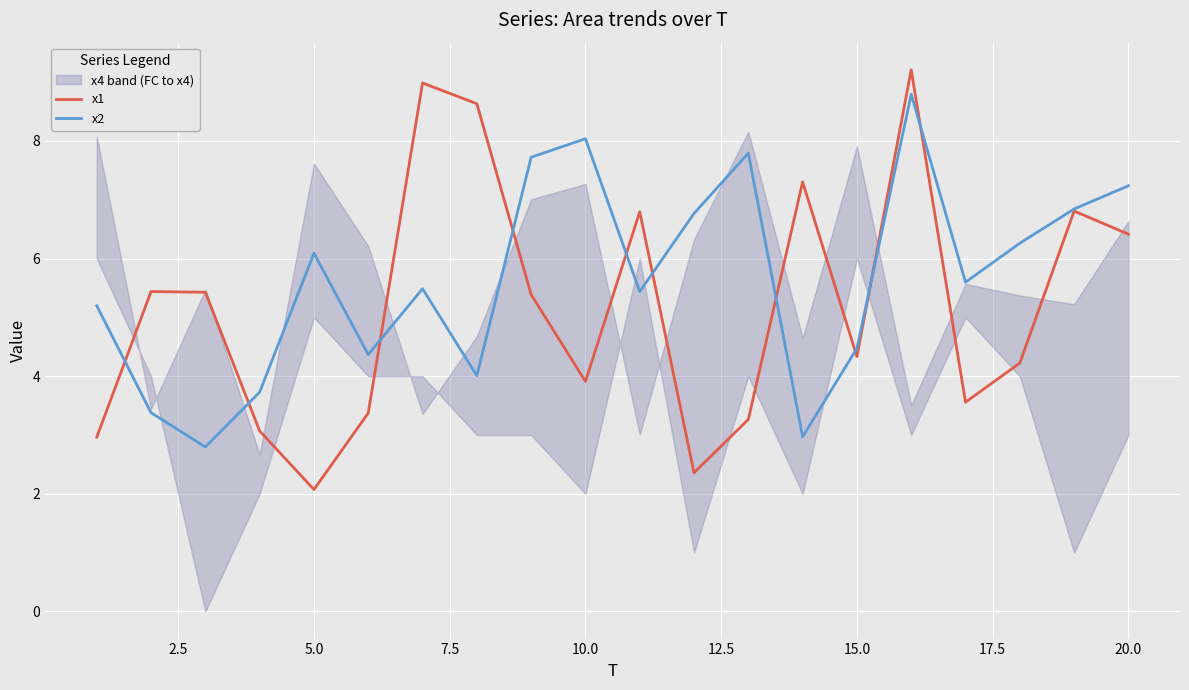

What is the minimum value for x2?

2.8